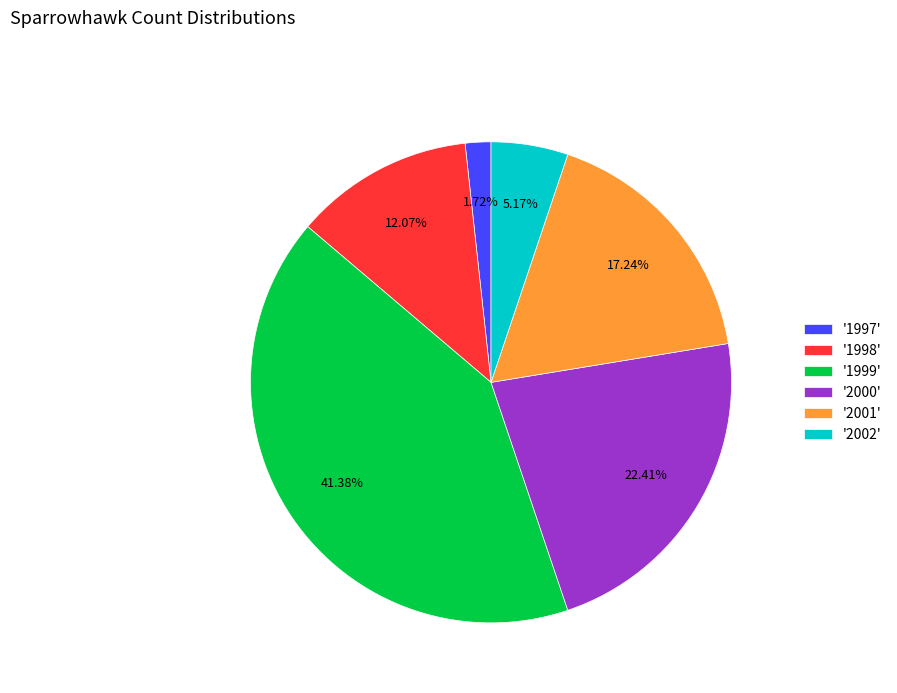

Does '2002' represent more than half of the total?

No